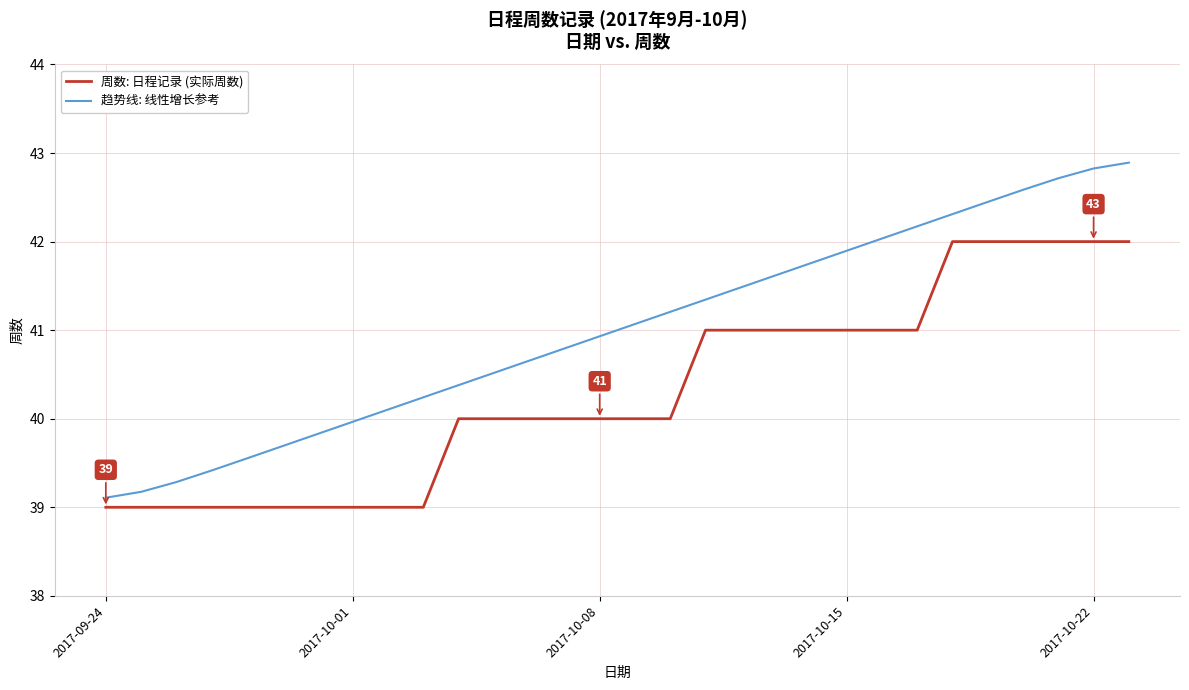

Which series has the largest range (max minus min)?

趋势线: 线性增长参考